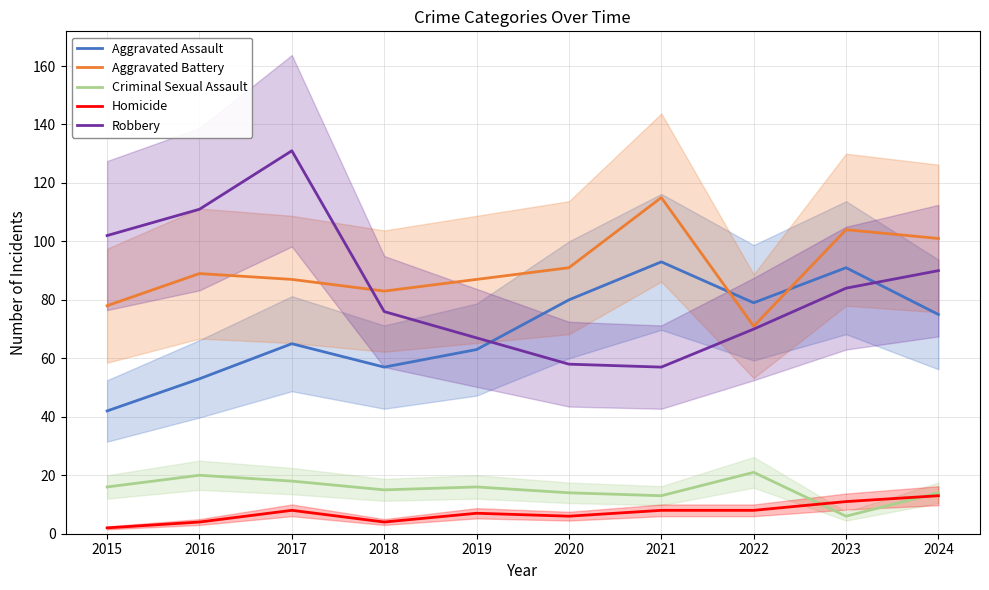

Which series ends up on top after the final intersection of Aggravated Assault and Robbery?

Robbery